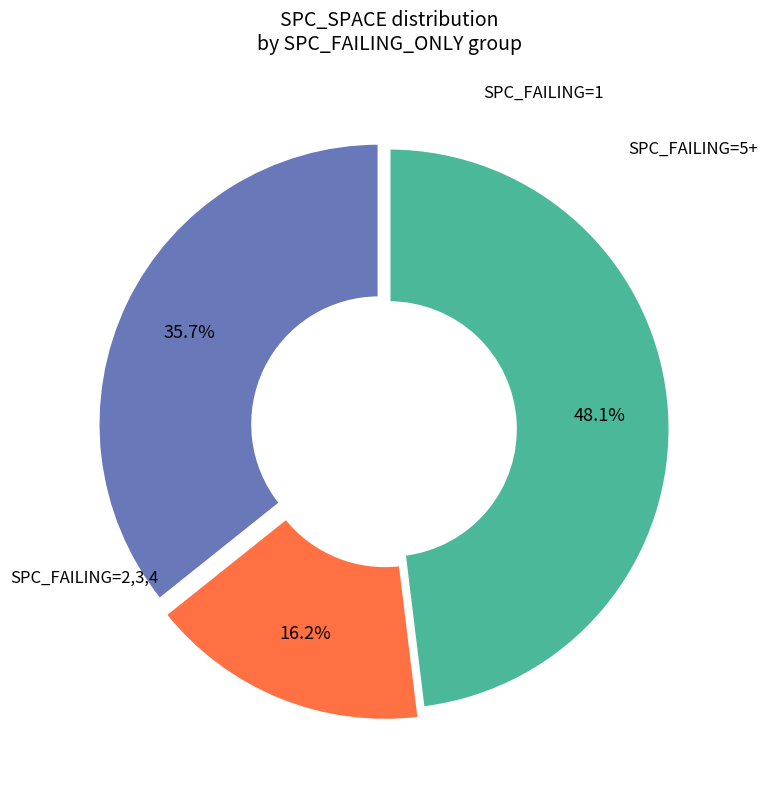

Is there any slice that represents more than half of the pie?

No